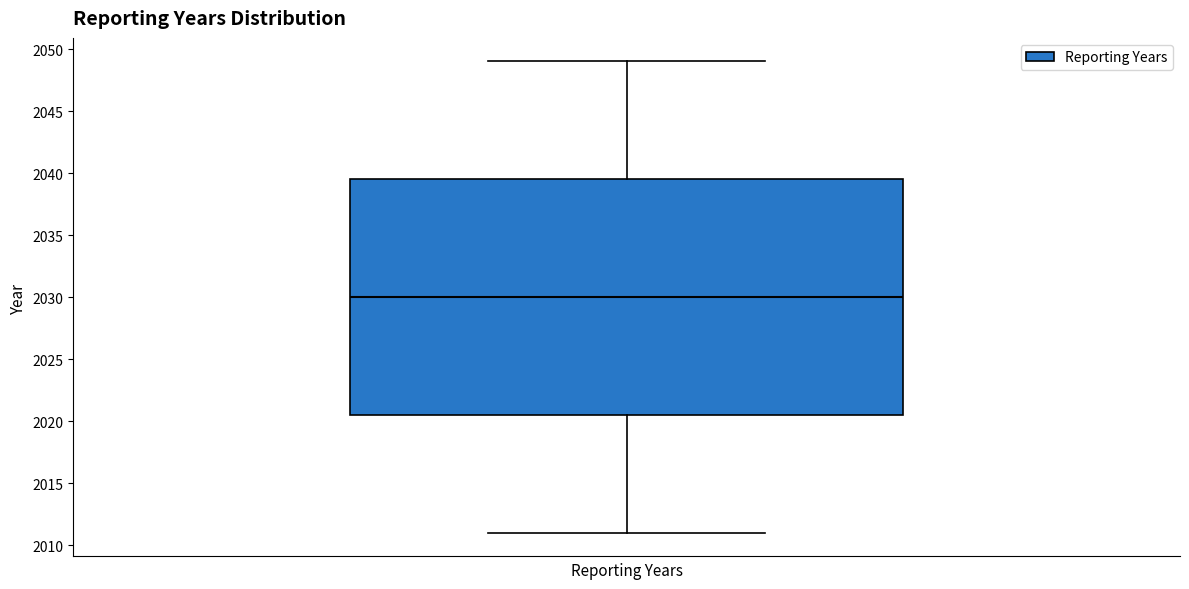

Transcribe this box plot: give where the median line is, the range the box spans, and where the two whiskers end, as read against the y-axis. The values are not printed on the chart, so give them approximately, as read against the axis.

median 2030.0, box 2020.5 to 2039.5, whiskers 2011.0 to 2049.0